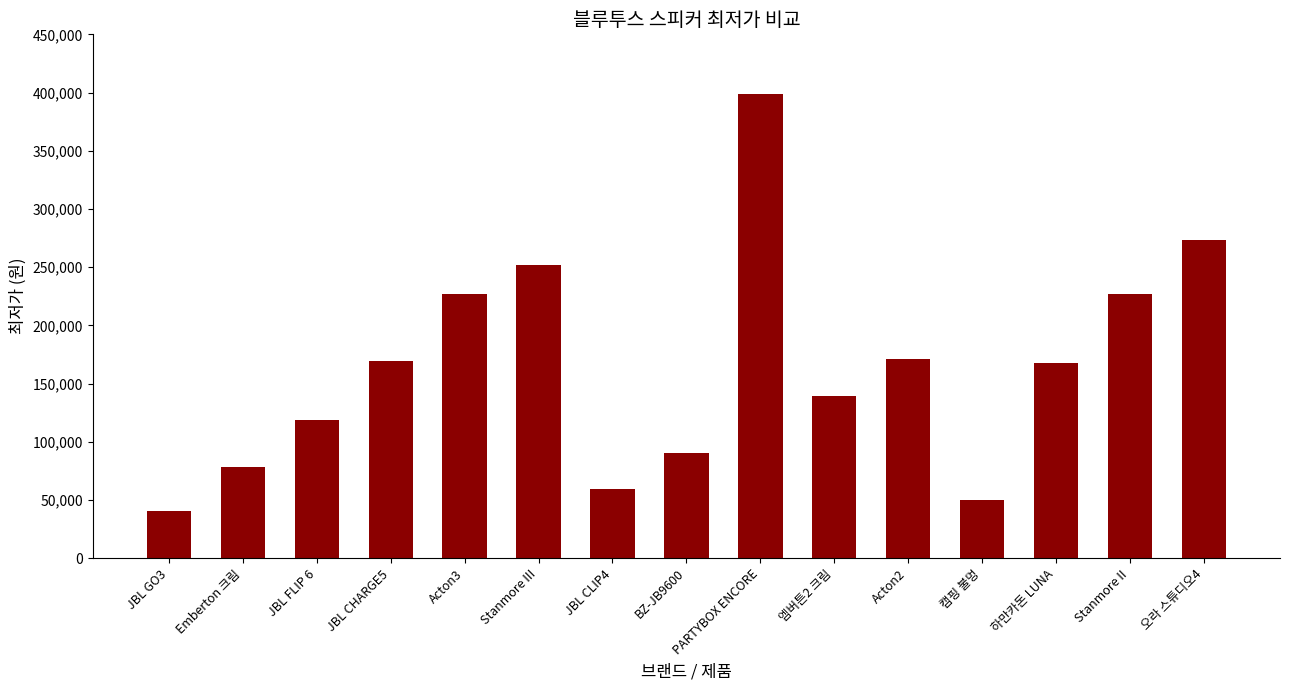

How many series are shown in this chart?

1